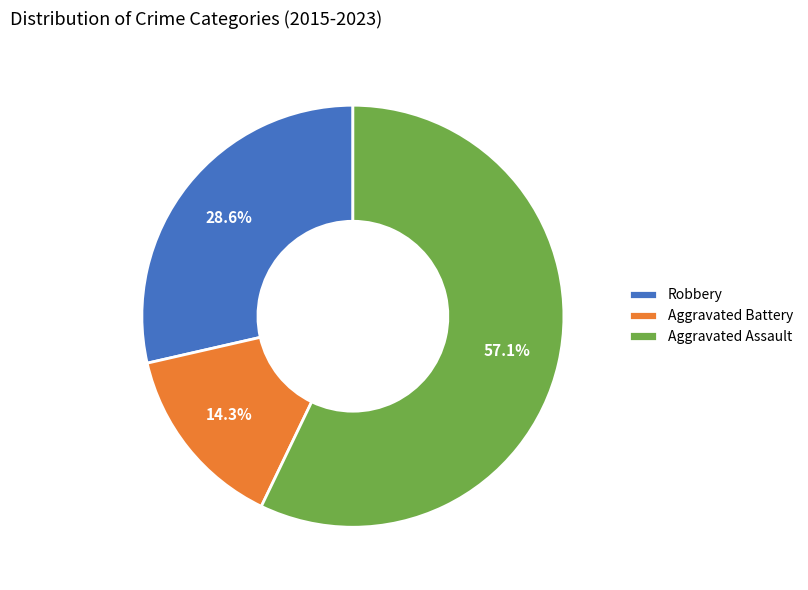

Which category has the biggest portion of the pie?

Aggravated Assault